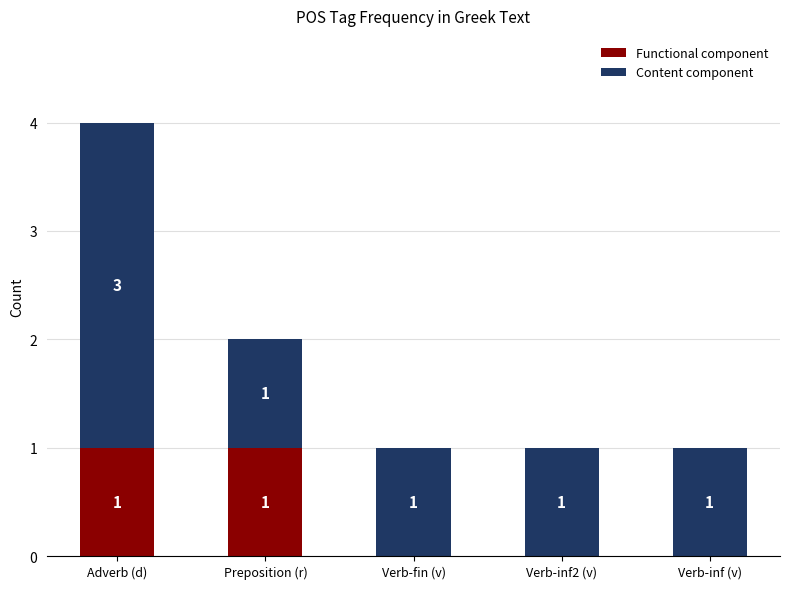

How many Functional component values are between 0 and 1?

5